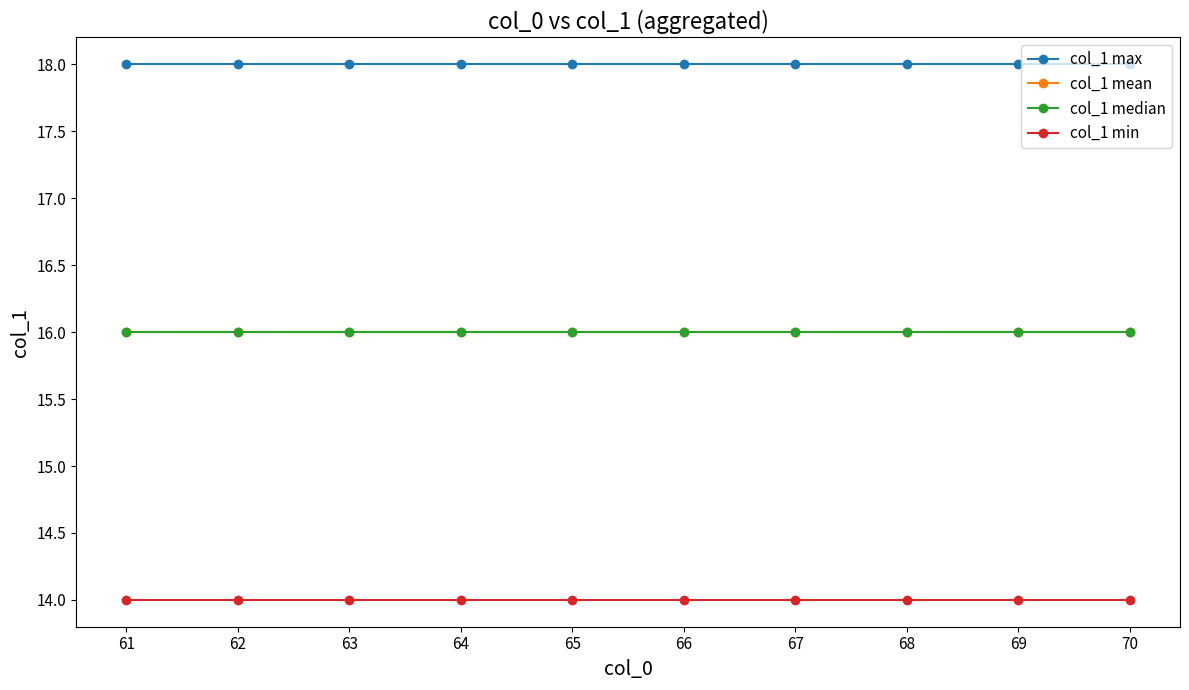

Does the chart display data point markers on the line(s)?

Yes